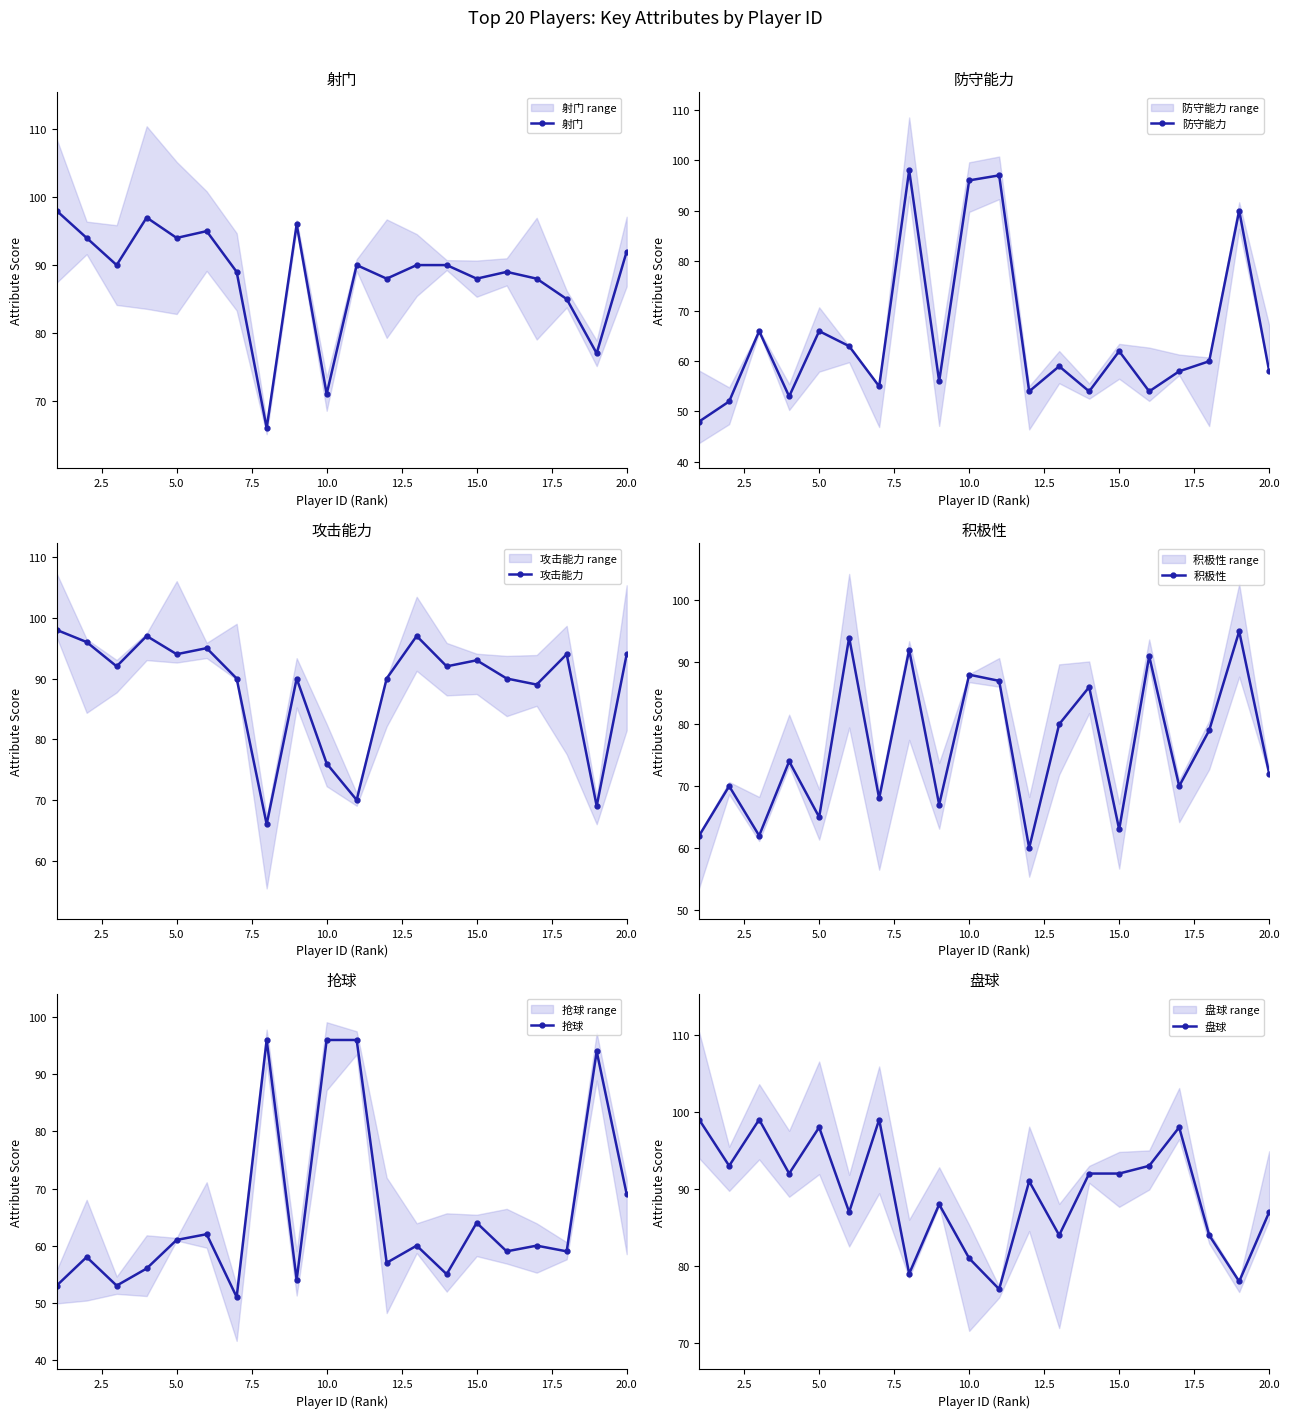

What is the maximum value shown in the chart?

99